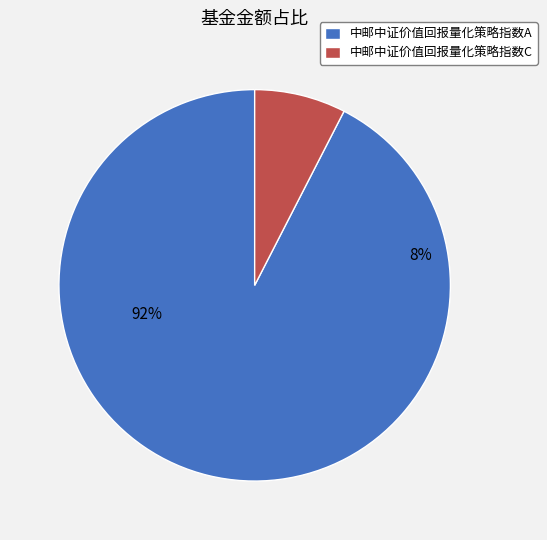

Rank the categories by value from lowest to highest.

中邮中证价值回报量化策略指数C, 中邮中证价值回报量化策略指数A